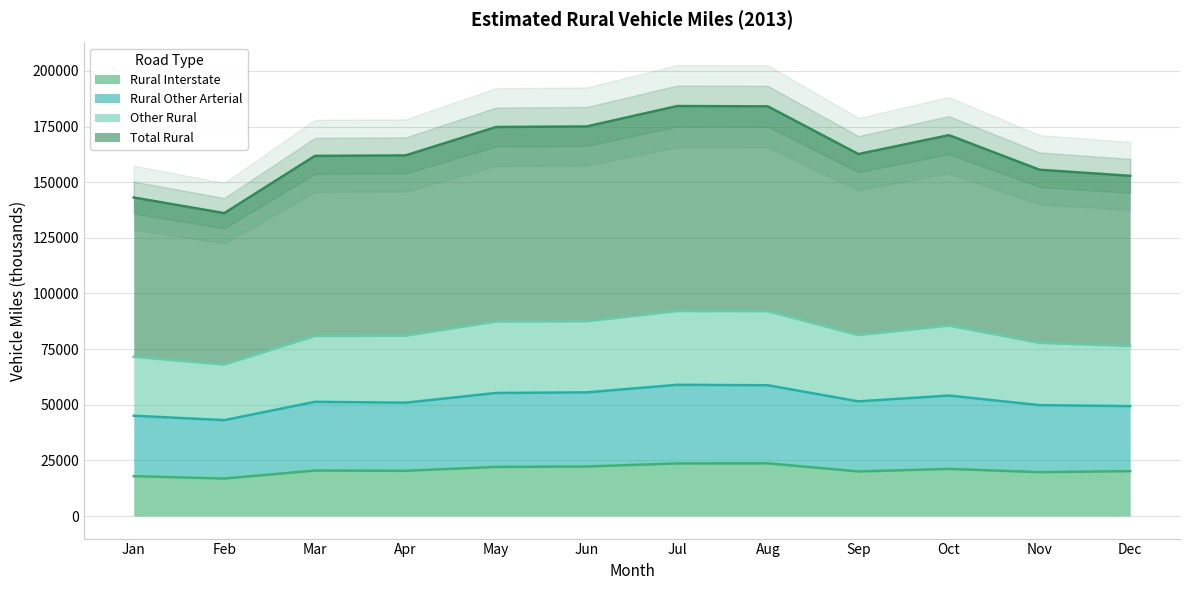

What is the difference between the maximum and minimum values in the Other Rural series?

24061